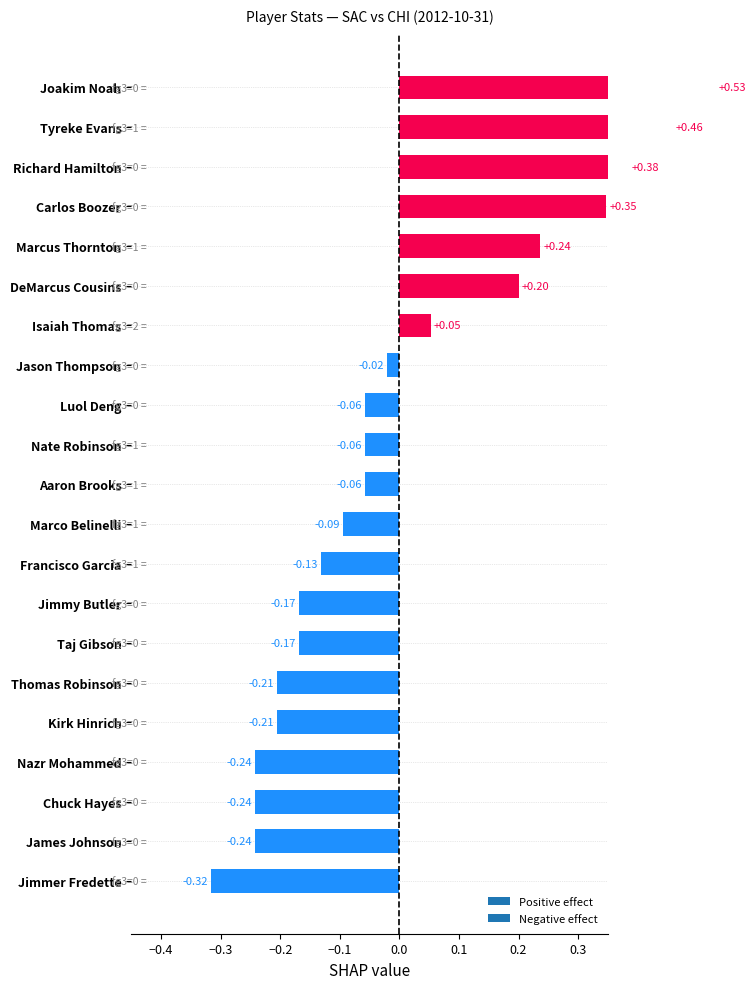

At which label does pts reach its minimum?

Jimmer Fredette